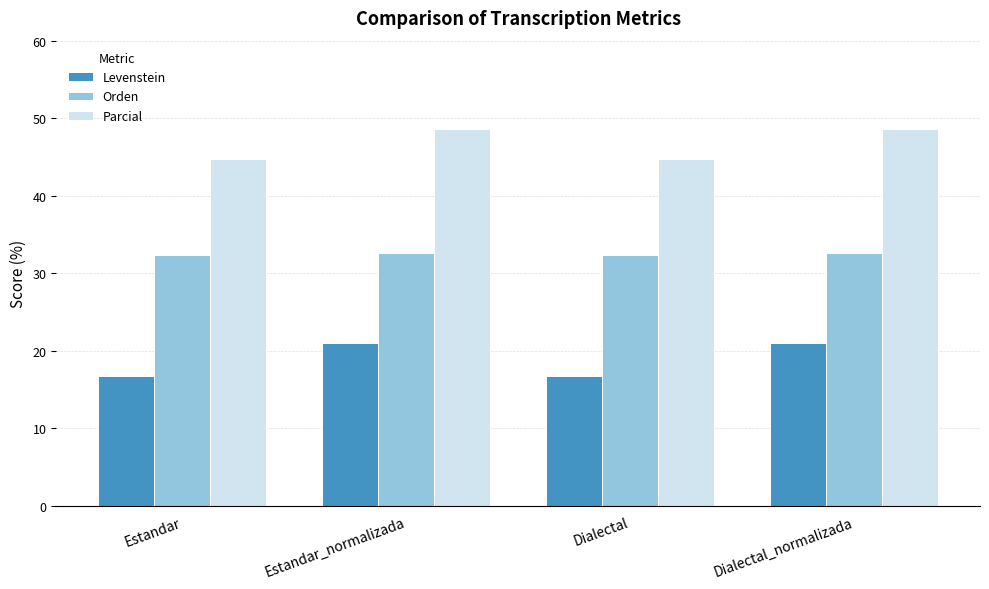

Rank the series by their average value, from highest to lowest.

Parcial, Orden, Levenstein